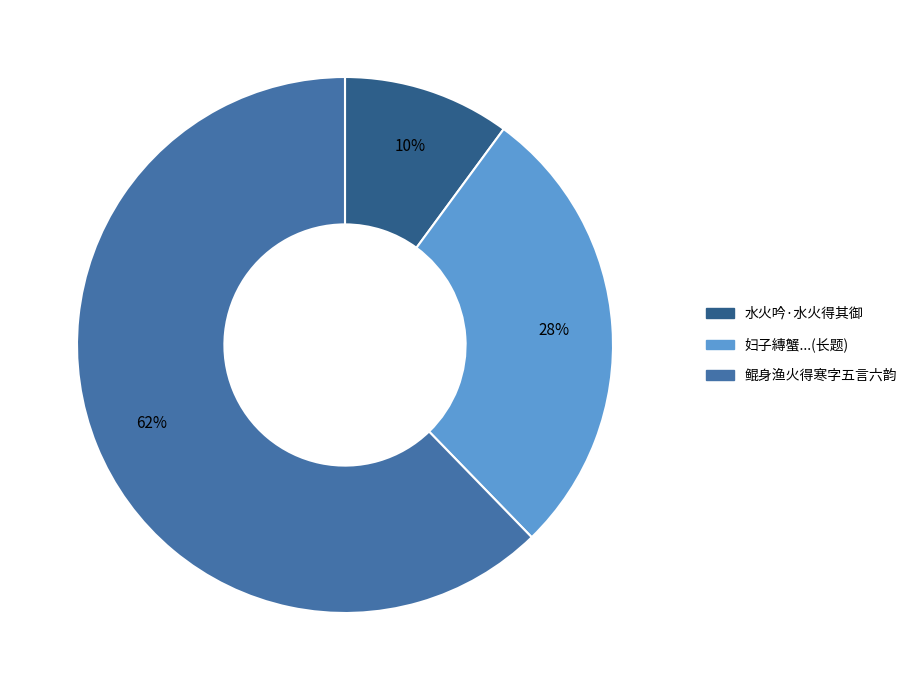

Rank the categories by value from lowest to highest.

水火吟·水火得其御, 妇子縳蟹...(长题), 鲲身渔火得寒字五言六韵